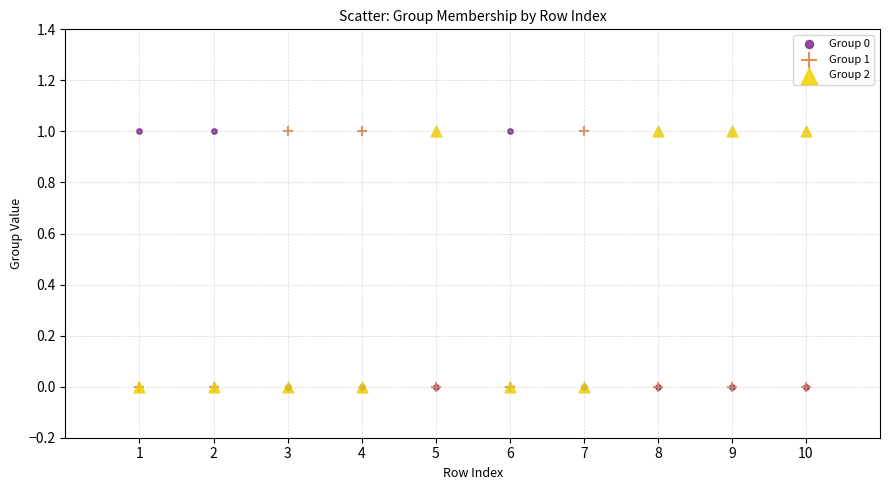

What are all the series names shown in the legend?

Group 0, Group 1, Group 2